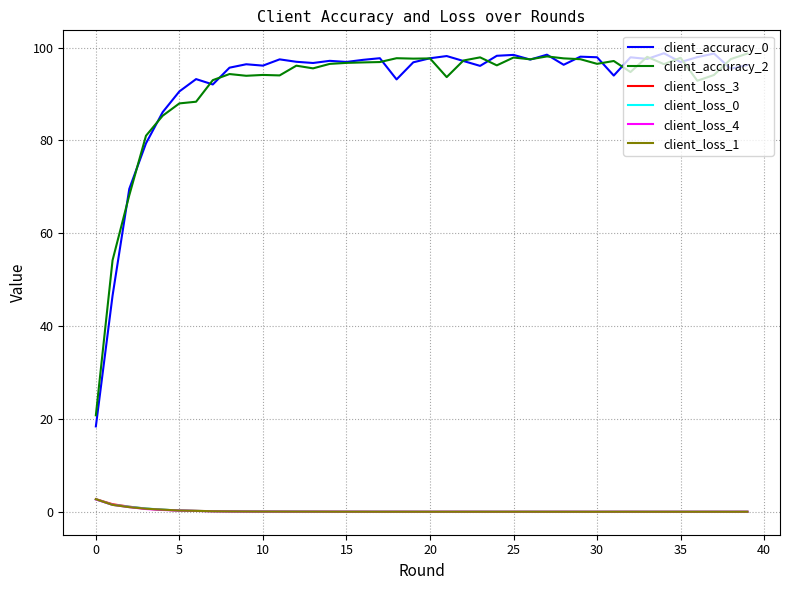

True or false: client_accuracy_2 and client_loss_1 cross at least once.

False